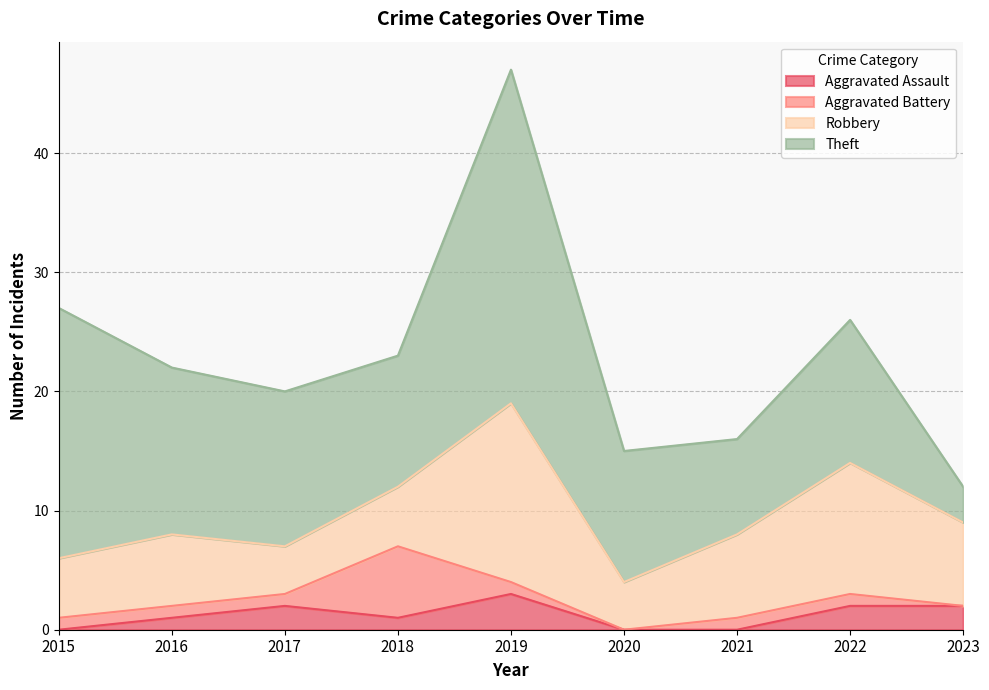

Where is the first local minimum for Aggravated Battery?

2020